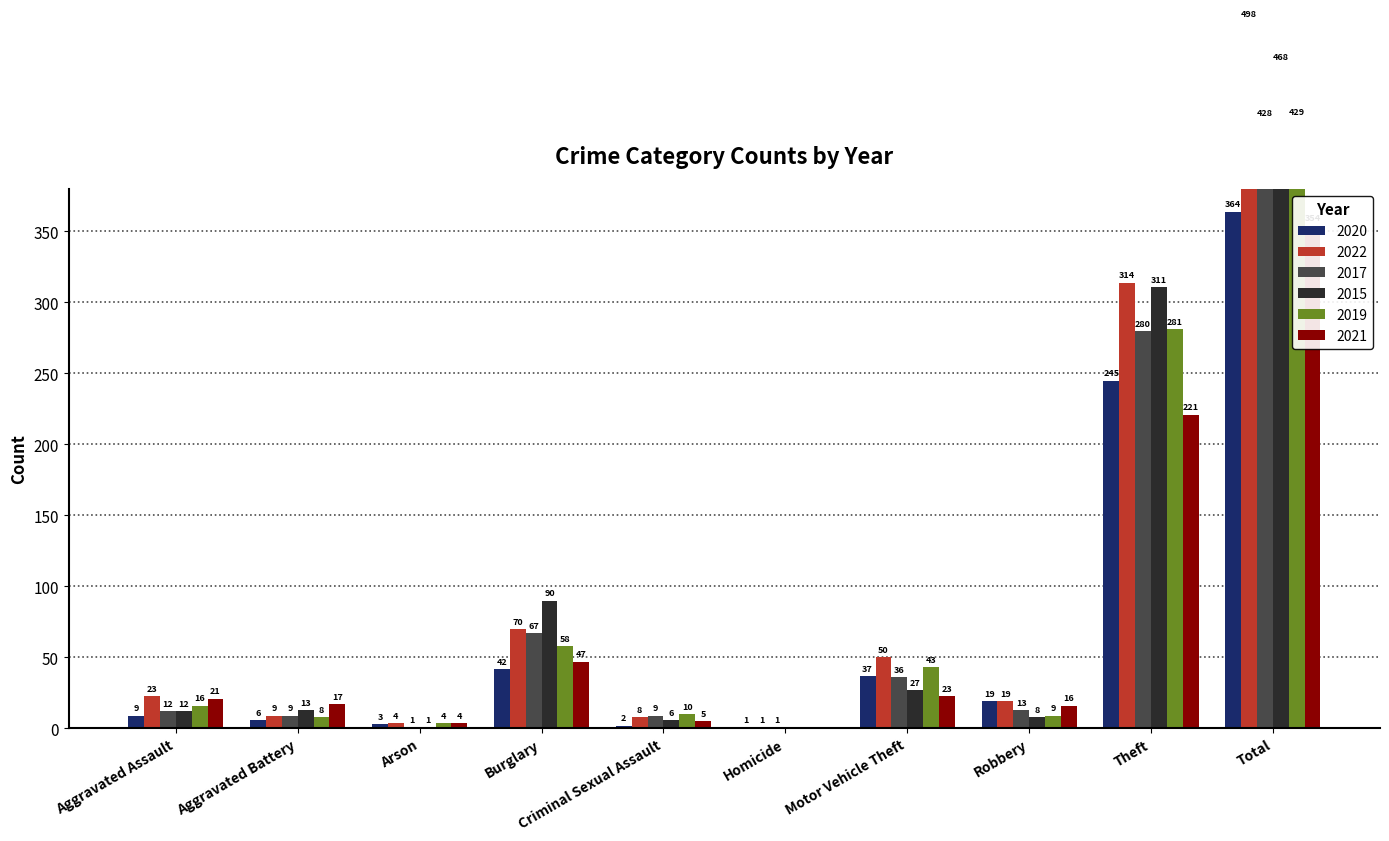

What is the average value of the 2021 series?

71